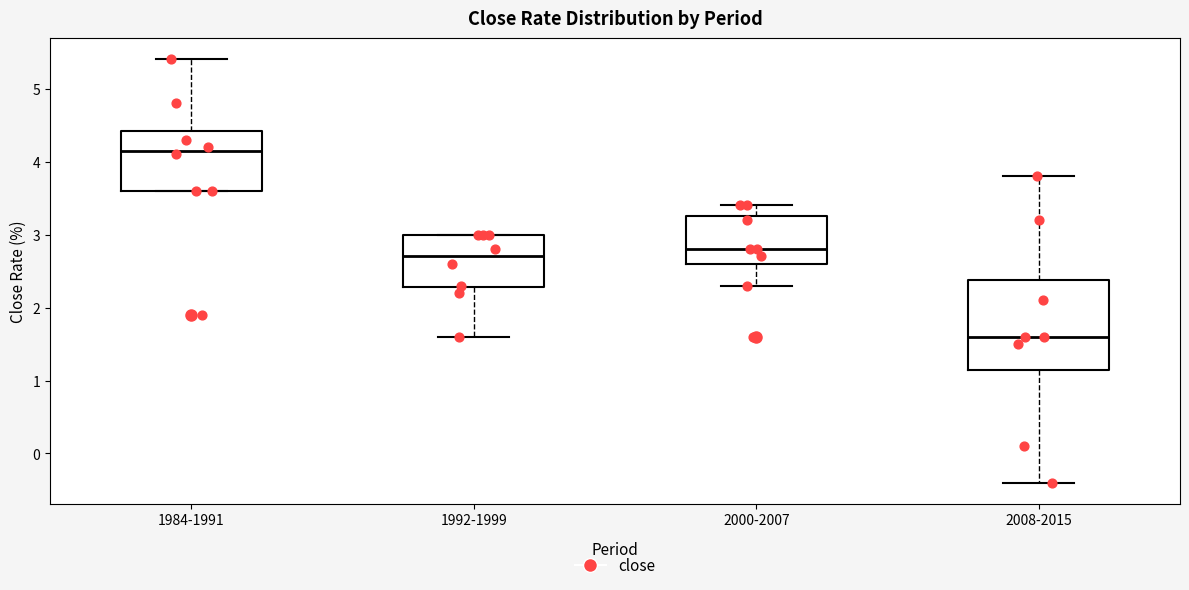

Where does the lower whisker of the box for 2000-2007 end on the y-axis? The values are not printed on the chart, so give them approximately, as read against the axis.

2.3